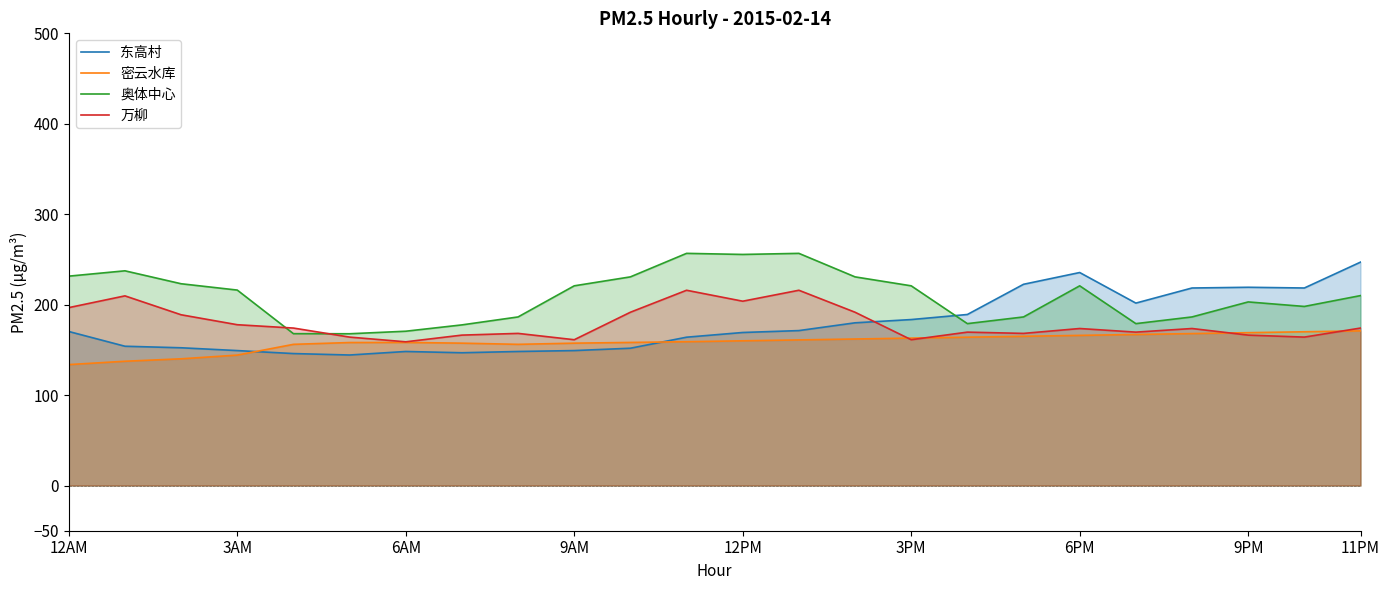

Reading left to right, transcribe all the data shown in this chart.

东高村: 170.3	154.0	152.3	149.2	145.9	144.3	148.2	146.8	148.2	149.2	151.8	164.0	169.2	171.3	179.9	183.5	189.1	222.5	235.5	201.7	218.4	219.2	218.4	247.0
密云水库: 133.7	137.4	140.1	144.2	156.1	158.1	158.2	157.4	156.1	157.4	158.2	159.0	160.0	161.0	162.0	163.0	164.0	165.0	166.0	167.0	168.0	169.0	170.0	171.0
奥体中心: 231.5	237.4	223.1	216.1	167.9	167.8	170.6	177.6	186.4	220.8	230.7	256.7	255.5	256.7	230.7	220.8	179.0	186.4	220.8	179.0	186.4	203.0	198.0	210.0
万柳: 196.7	209.7	188.8	177.8	174.1	164.1	158.9	166.3	168.2	161.2	191.6	215.9	203.8	215.9	191.6	161.2	169.6	168.2	173.6	169.6	173.6	166.3	164.1	174.1